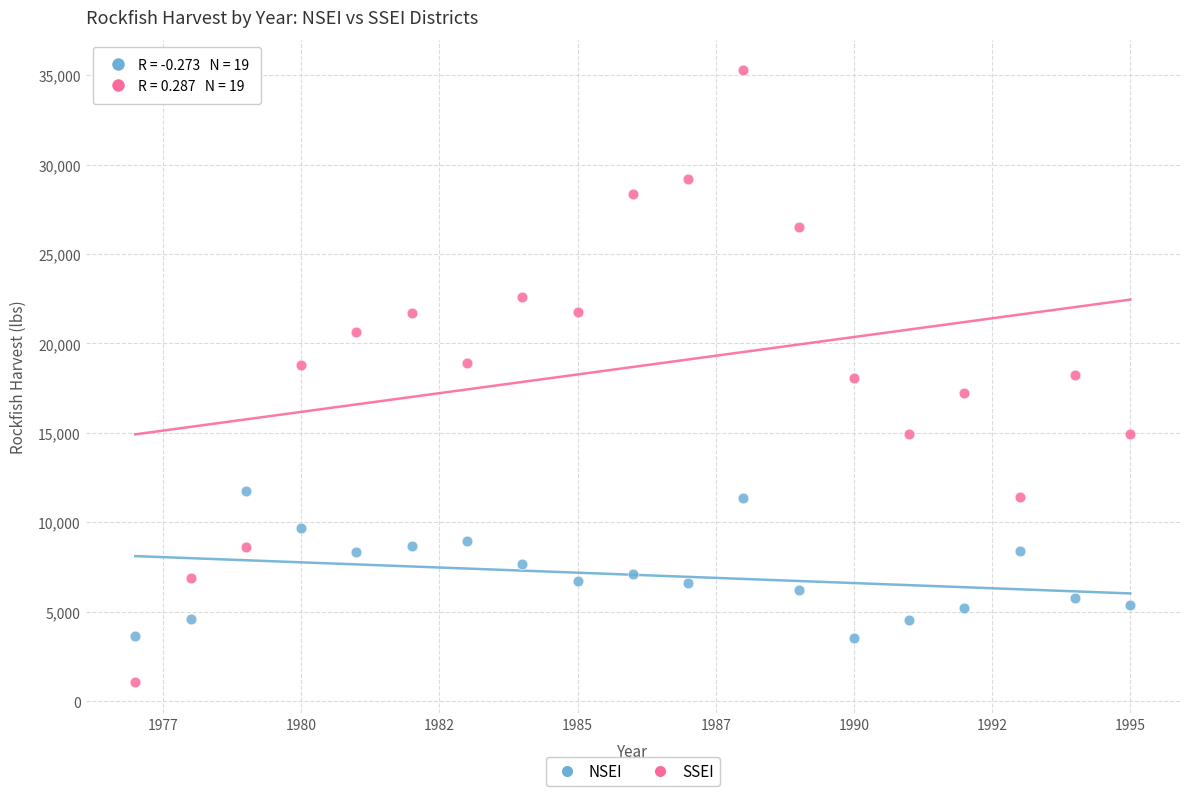

Which series has the largest Y range (max minus min)?

SSEI